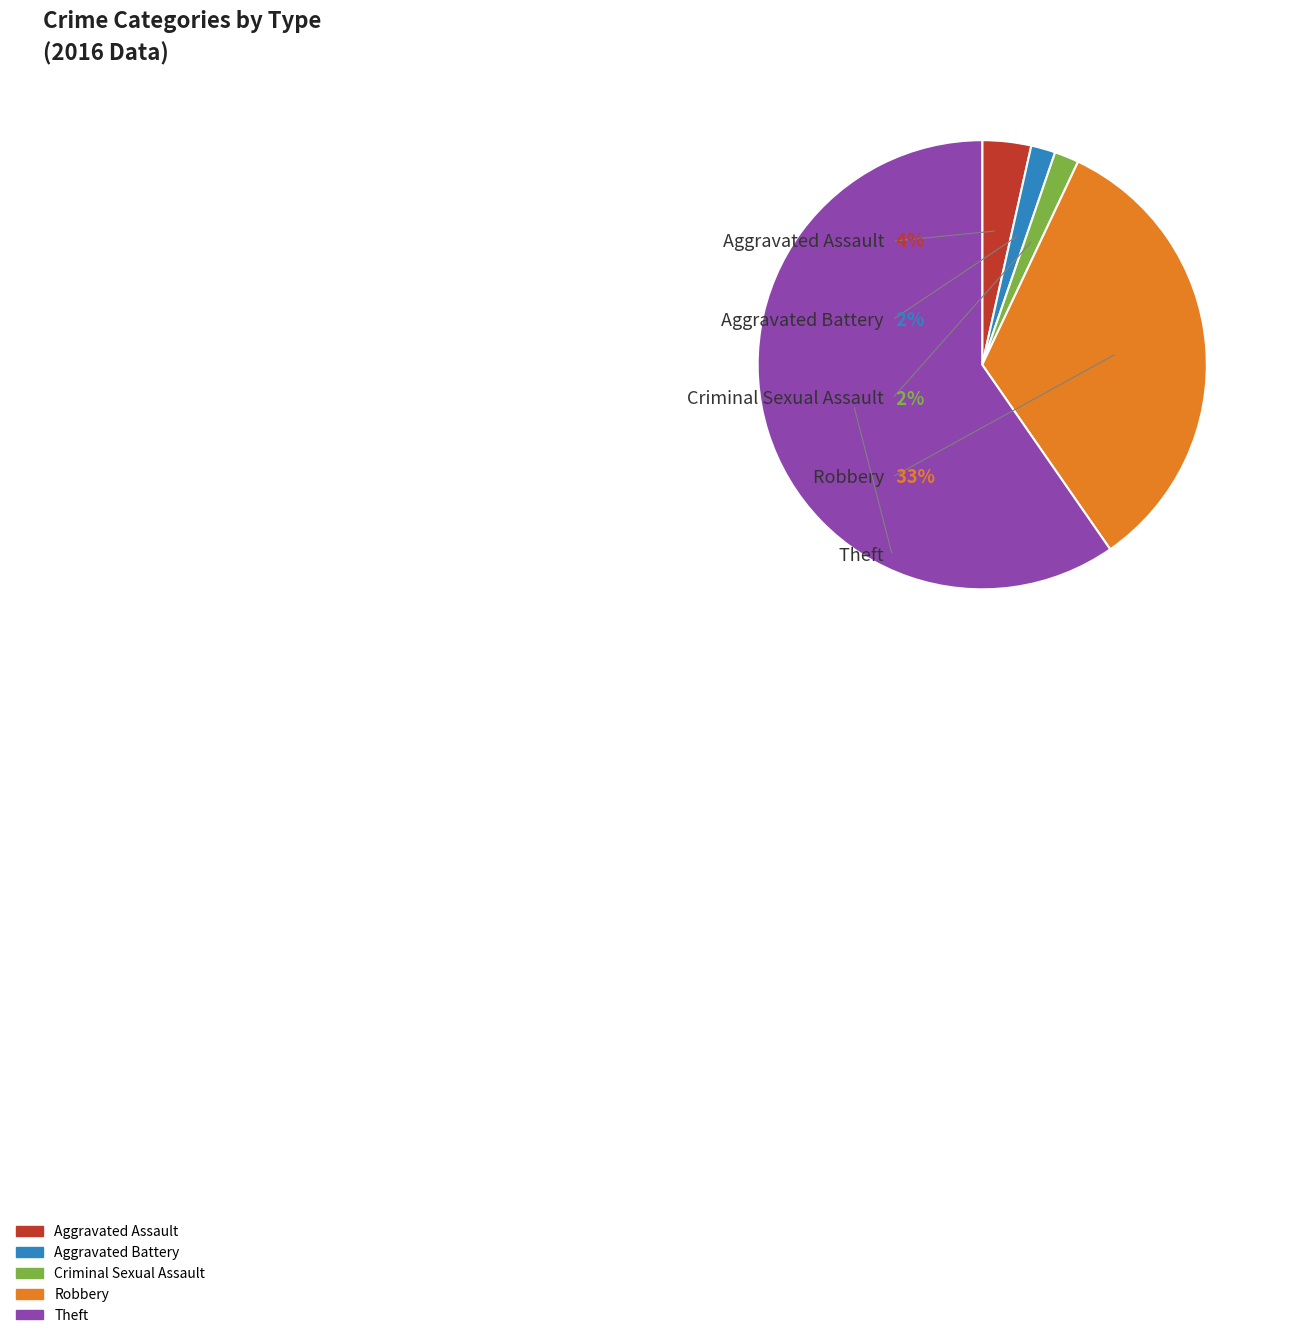

The Aggravated Battery slice represents 2% of the pie. True or false?

True